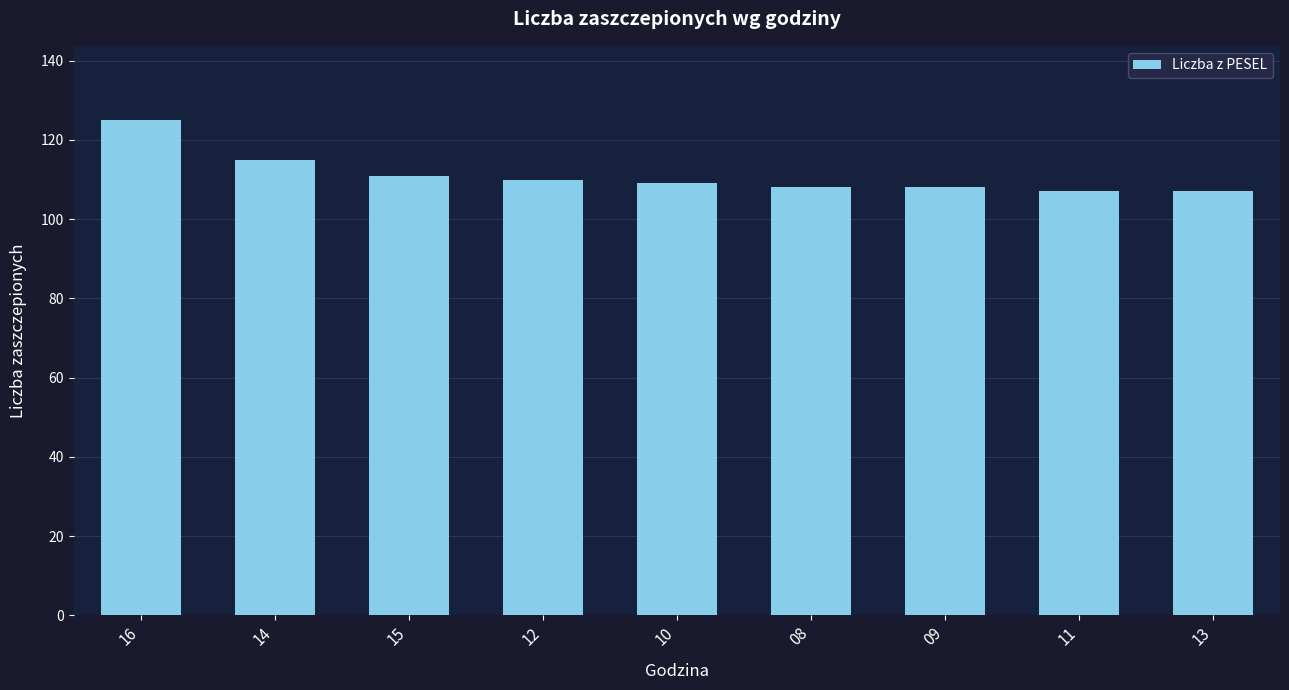

Where is the data nearest to the value 116?

14